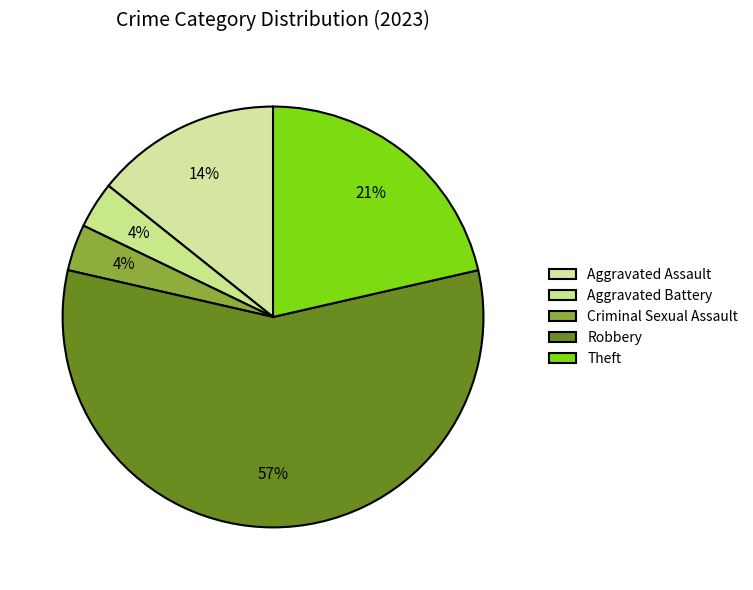

How many slices are in this pie chart?

5